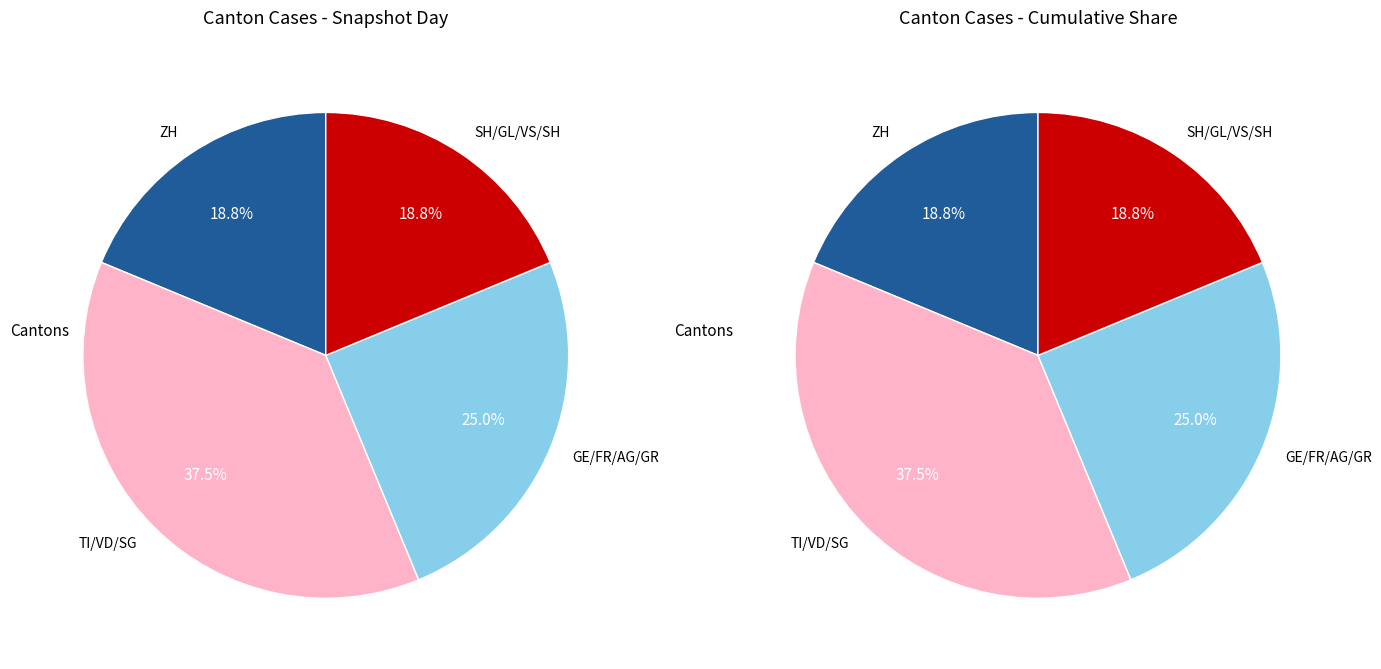

Which has a higher value, 9 or 38?

38